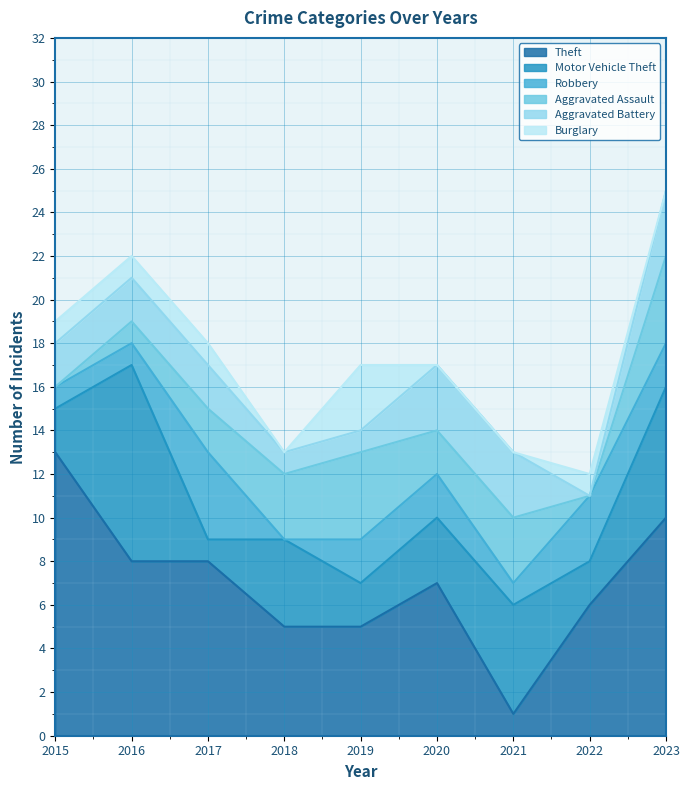

At which category is the sum across all series the highest?

2023